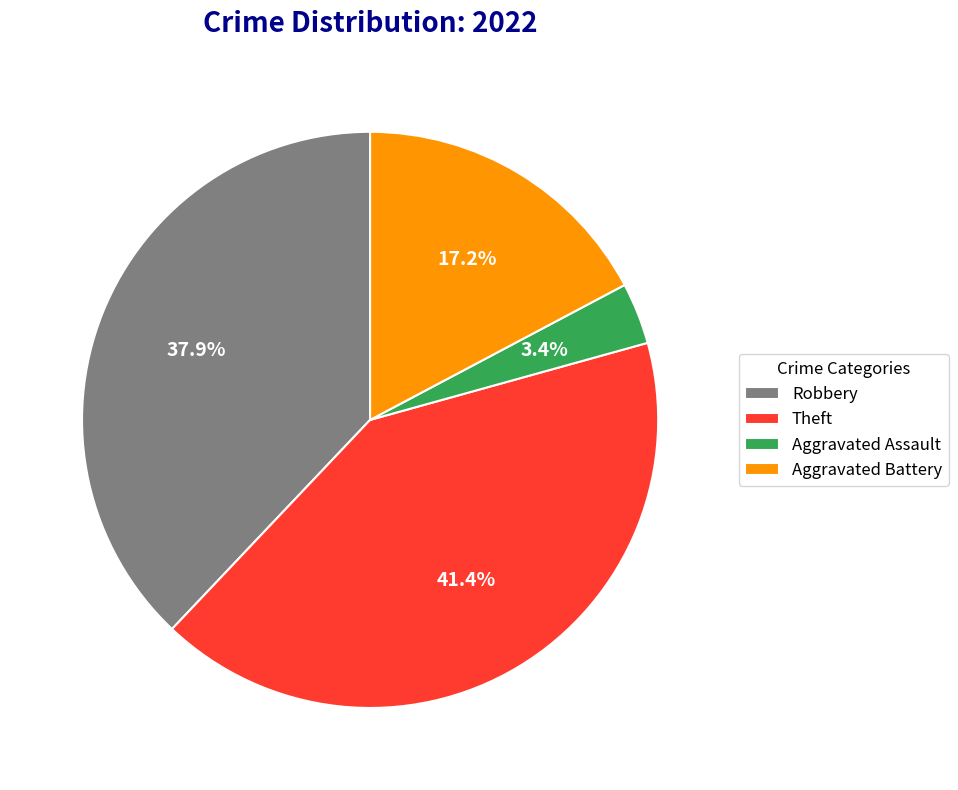

How many slices are in this pie chart?

4